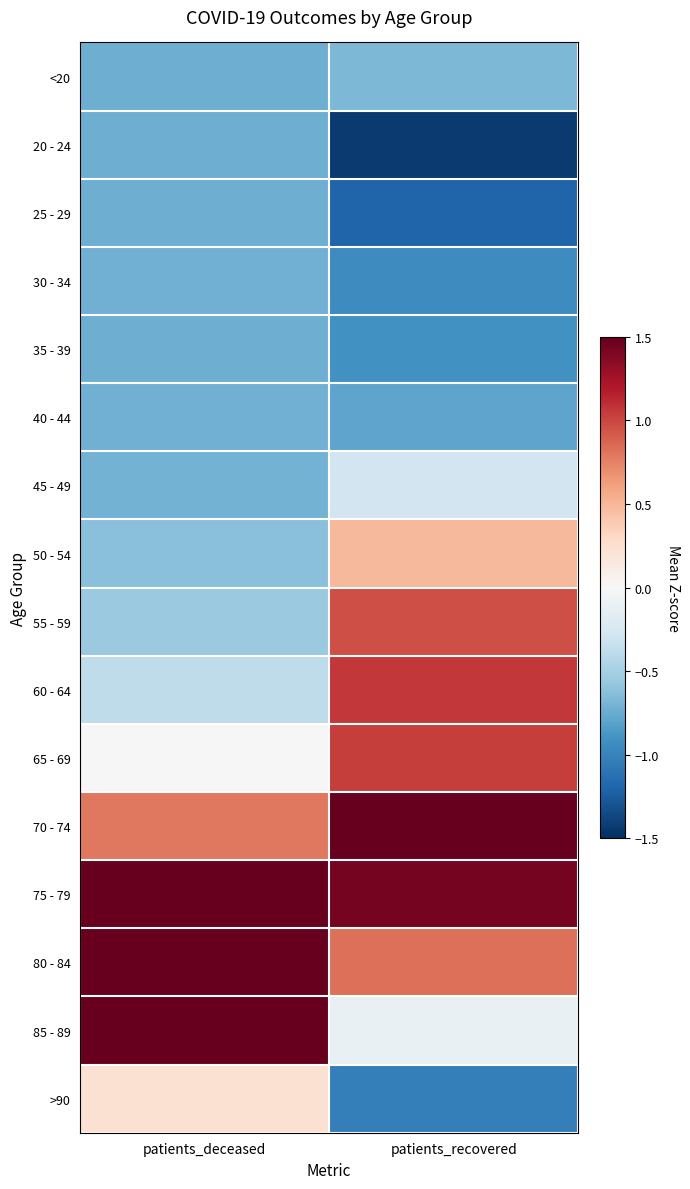

How many categories are shown in the chart?

2